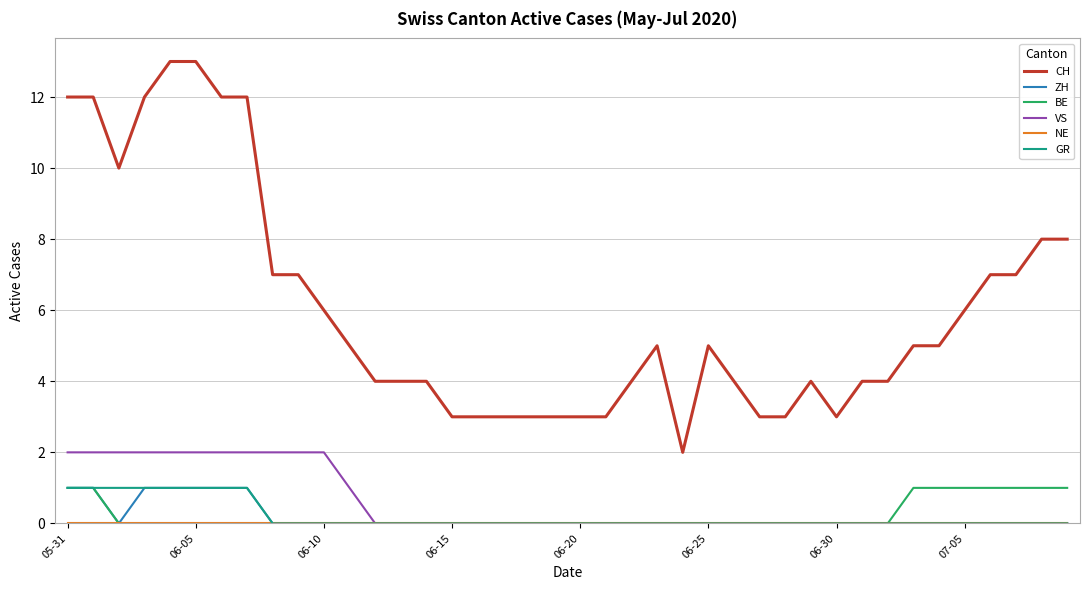

Which series has the largest total across all categories?

CH